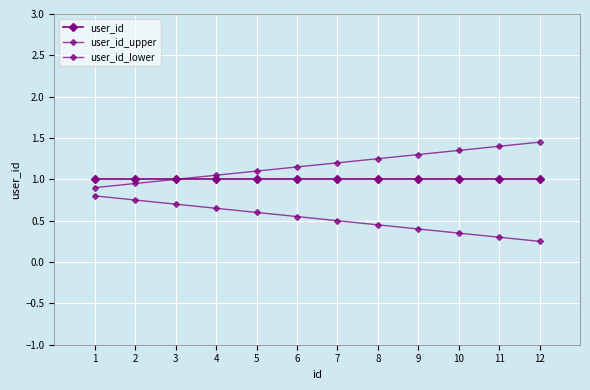

At which label does user_id reach its peak?

1